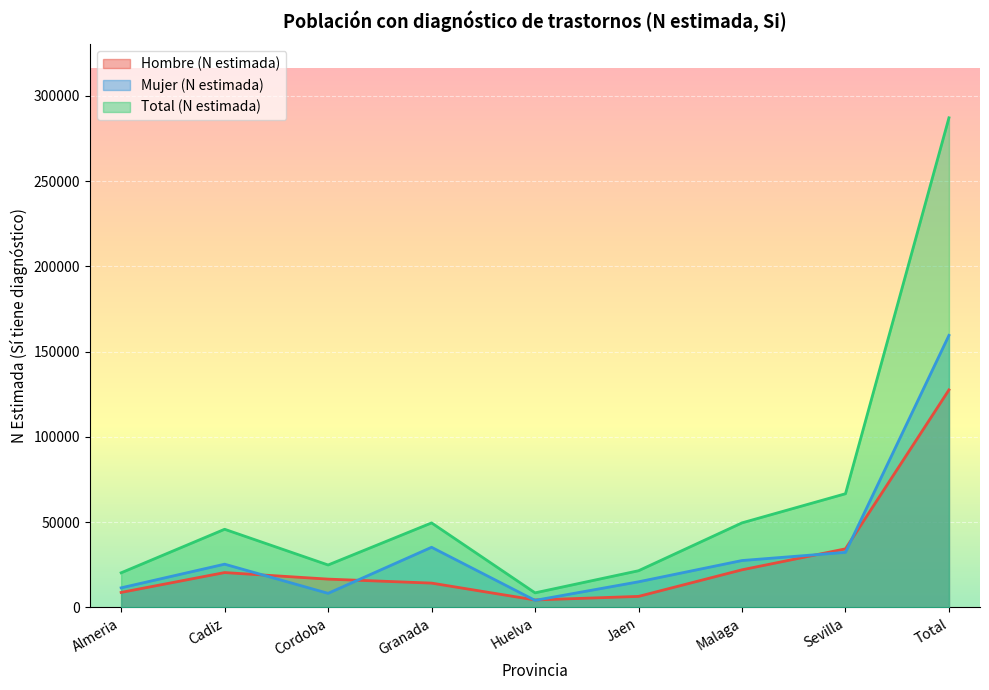

What is the total value across all series at Sevilla?

133373